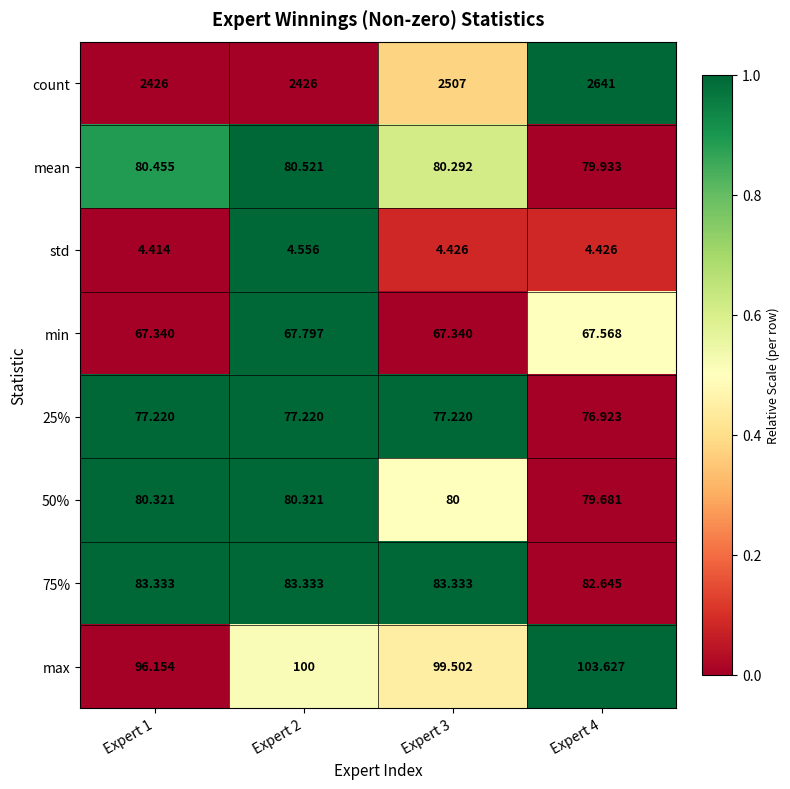

Which series has the largest total across all categories?

count